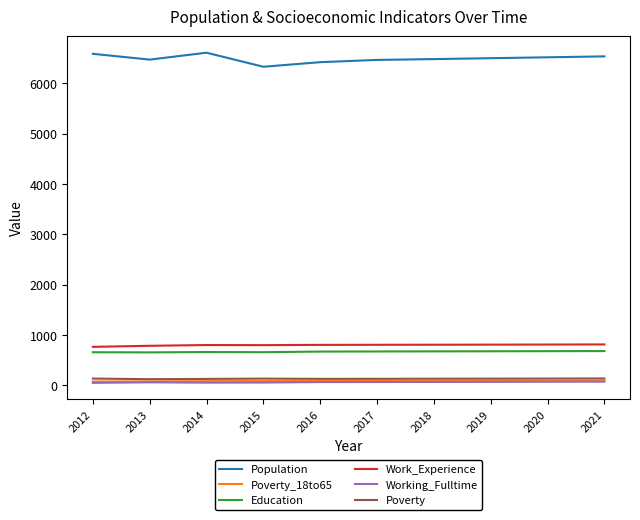

The Work_Experience series shows 1105 at 2015. True or false?

False